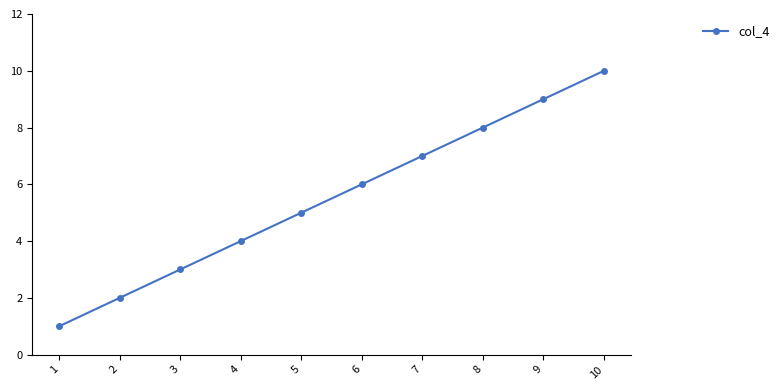

Which label corresponds to the largest value in the chart?

10